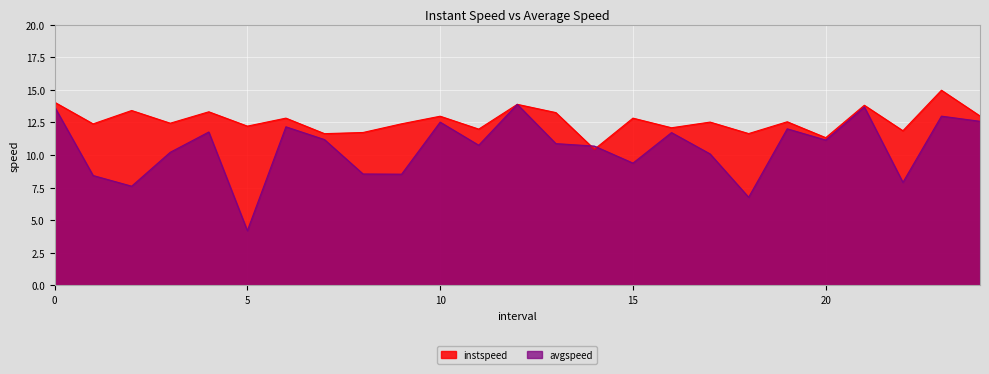

What value does the instspeed series have at 8.0?

11.7